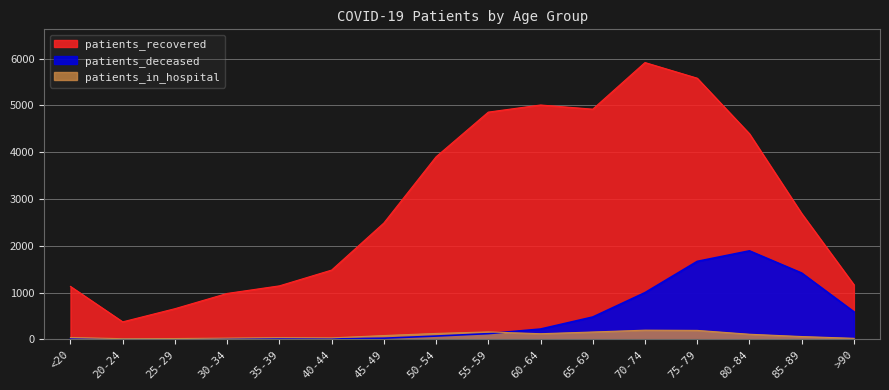

Where is patients_recovered nearest to the value 3144?

85-89